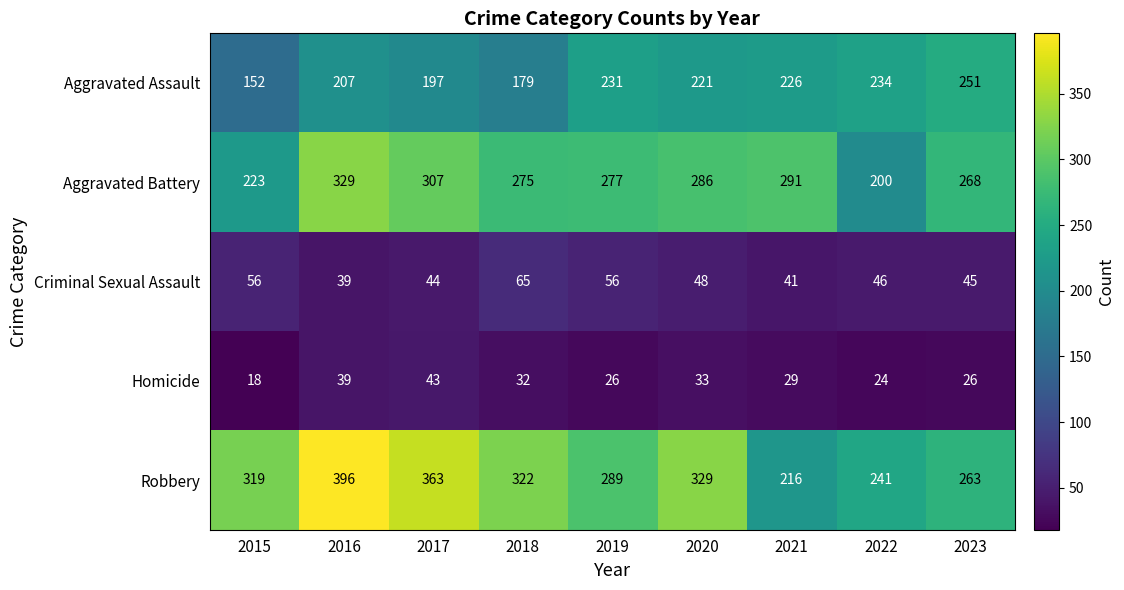

At how many categories does at least one series exceed 326?

3